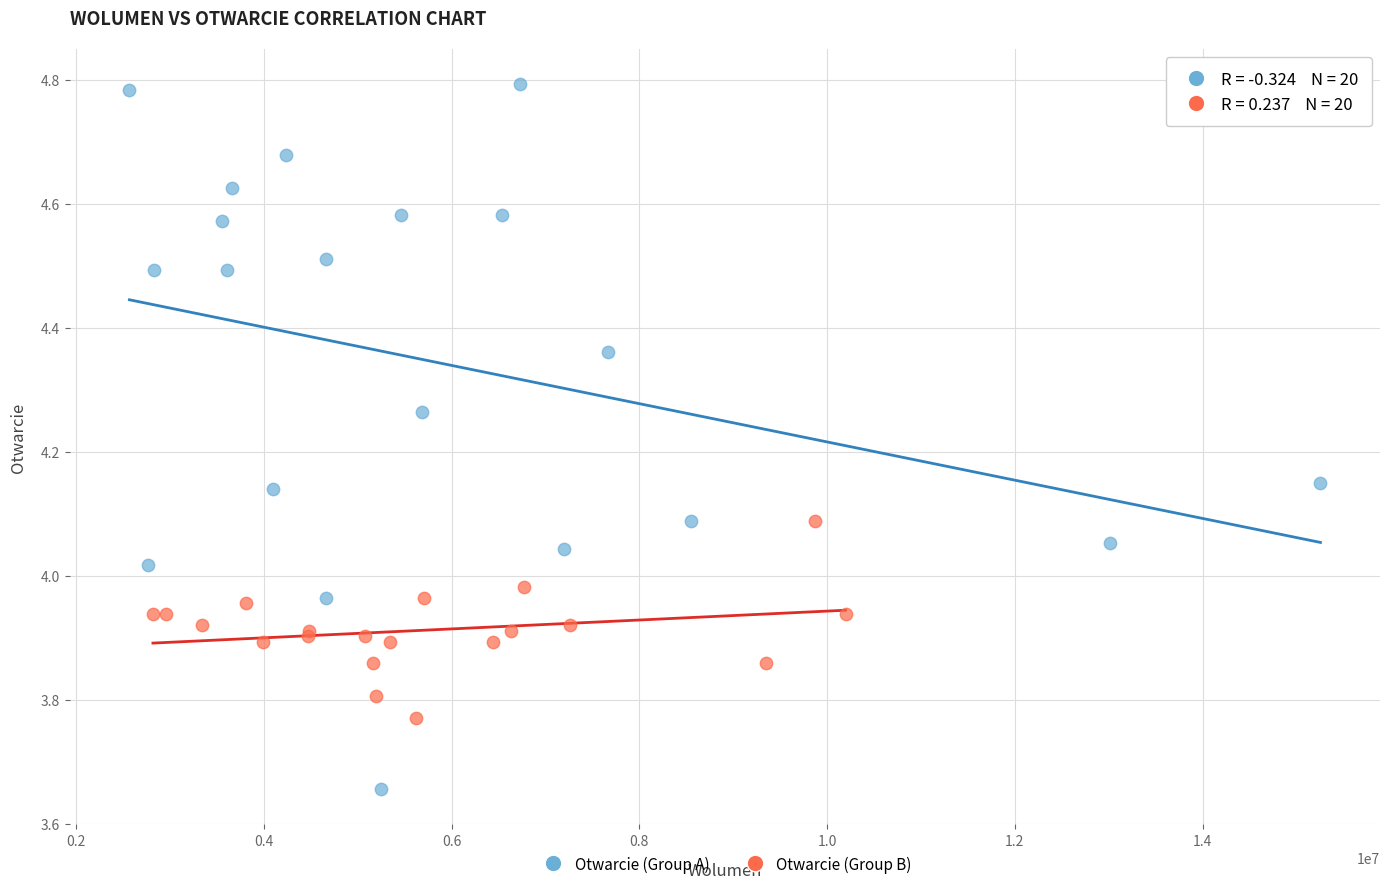

Which series reaches the minimum Y coordinate?

Otwarcie (Group A)